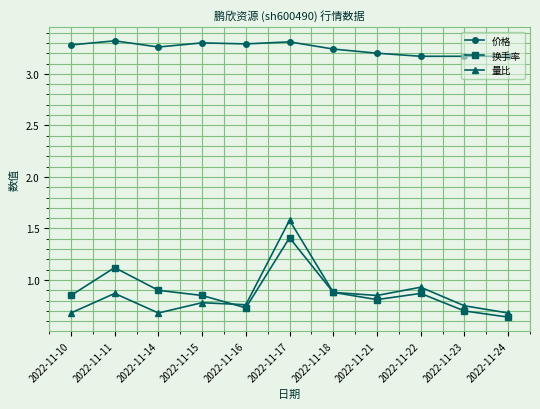

True or false: 价格 has a value of 4.4 at 2022-11-22.

False